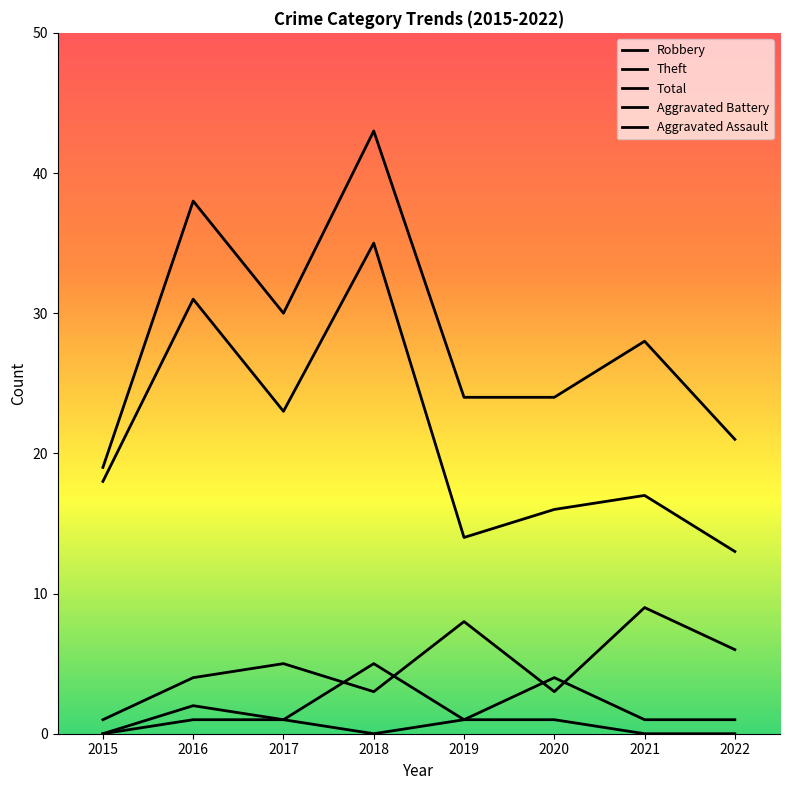

How many lines are shown in the chart?

5